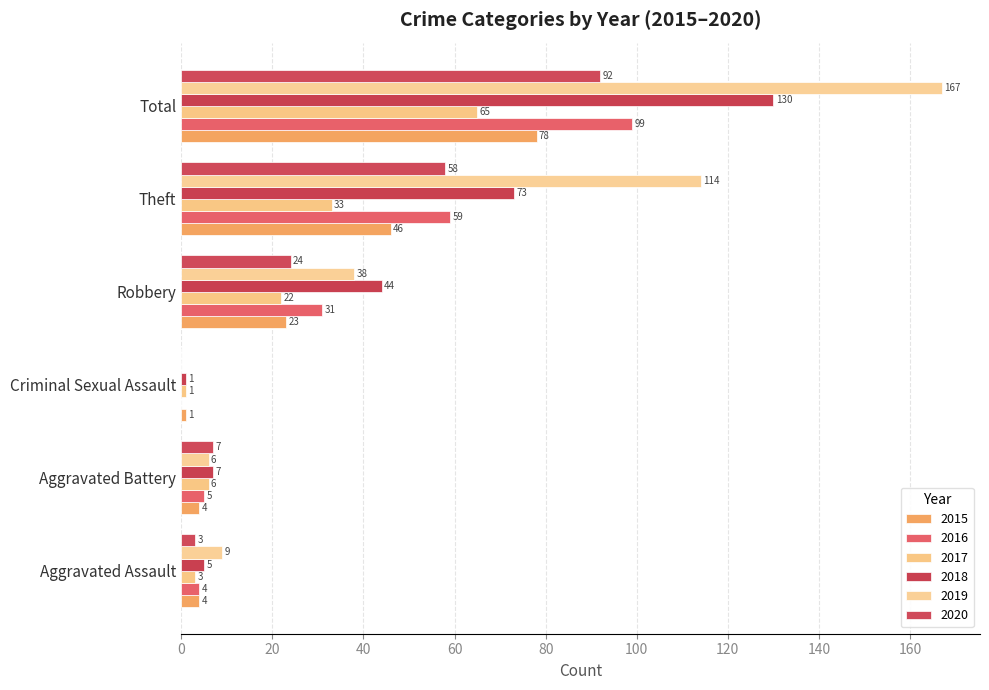

What is the average value of the 2015 series?

26